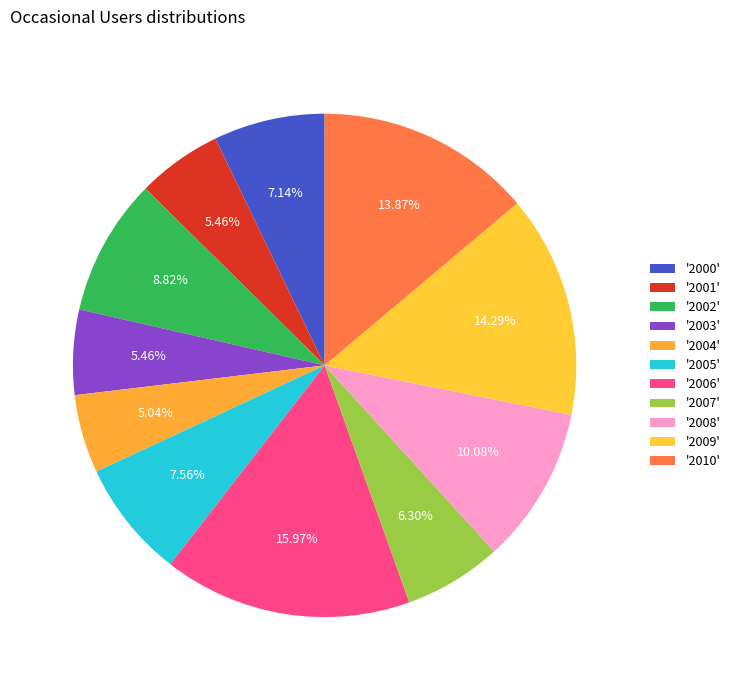

How many slices are in this pie chart?

11